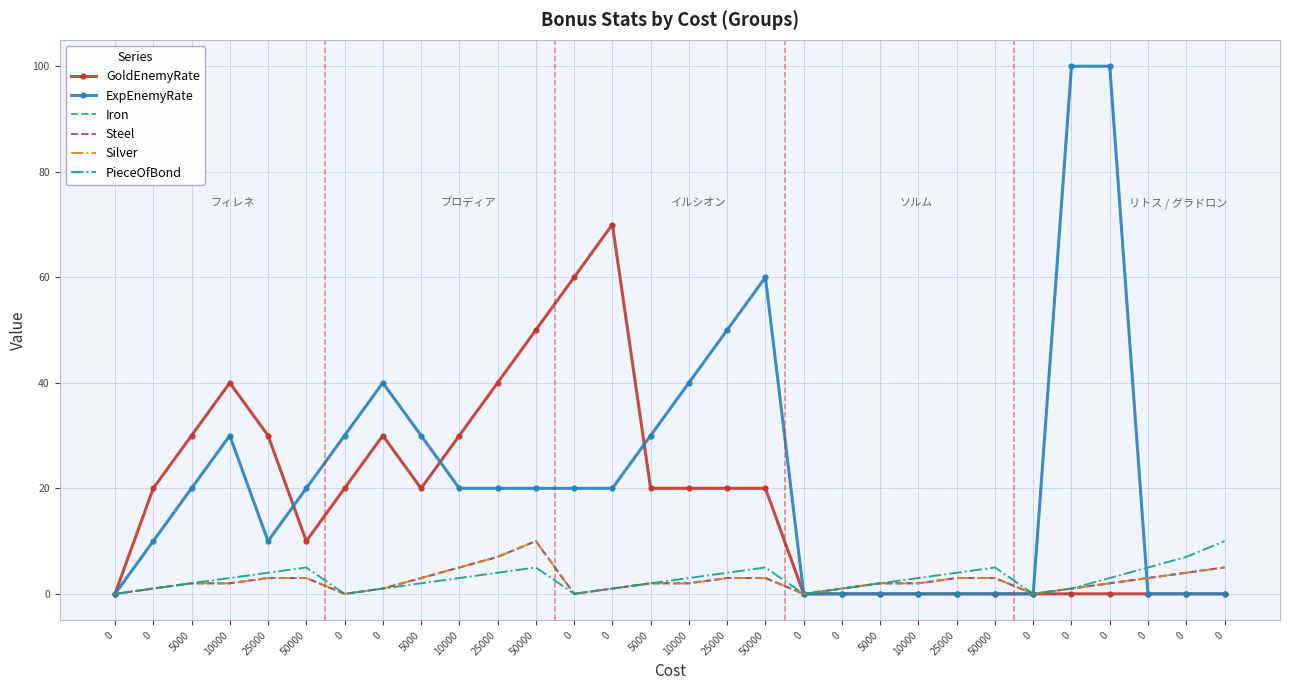

Reading right to left, what are all the values shown in this chart?

GoldEnemyRate: 0	0	0	0	0	0	0	0	0	0	0	0	20	20	20	20	70	60	50	40	30	20	30	20	10	30	40	30	20	0
ExpEnemyRate: 0	0	0	100	100	0	0	0	0	0	0	0	60	50	40	30	20	20	20	20	20	30	40	30	20	10	30	20	10	0
Iron: 5	4	3	2	1	0	3	3	2	2	1	0	3	3	2	2	1	0	10	7	5	3	1	0	3	3	2	2	1	0
Steel: 5	4	3	2	1	0	3	3	2	2	1	0	3	3	2	2	1	0	10	7	5	3	1	0	3	3	2	2	1	0
Silver: 5	4	3	2	1	0	3	3	2	2	1	0	3	3	2	2	1	0	10	7	5	3	1	0	3	3	2	2	1	0
PieceOfBond: 10	7	5	3	1	0	5	4	3	2	1	0	5	4	3	2	1	0	5	4	3	2	1	0	5	4	3	2	1	0